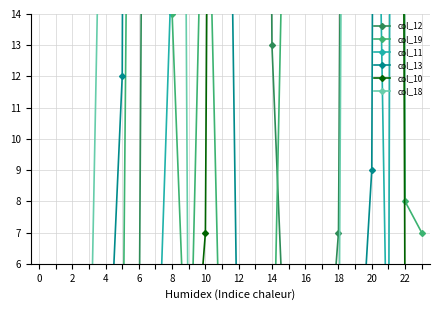

Reading left to right, transcribe all the data shown in this chart.

col_12: 0	0	0	0	0	0	2	88	187	254	254	225	167	98	13	0	0	0	7	87	203	244	254	75
col_19: 0	0	0	0	0	0	60	244	14	0	23	0	0	0	0	26	53	178	245	251	254	211	8	7
col_11: 0	0	0	0	0	0	0	0	16	101	218	254	254	254	249	254	254	254	254	254	32	0	186	23
col_13: 0	0	0	0	0	12	161	254	249	233	129	39	0	0	0	0	0	0	0	0	9	141	254	146
col_10: 0	0	0	0	0	0	0	0	0	0	7	95	219	228	65	137	190	190	190	73	80	154	4	0
col_18: 0	0	0	0	28	48	229	254	90	0	0	0	0	0	0	0	0	0	0	96	247	197	197	215